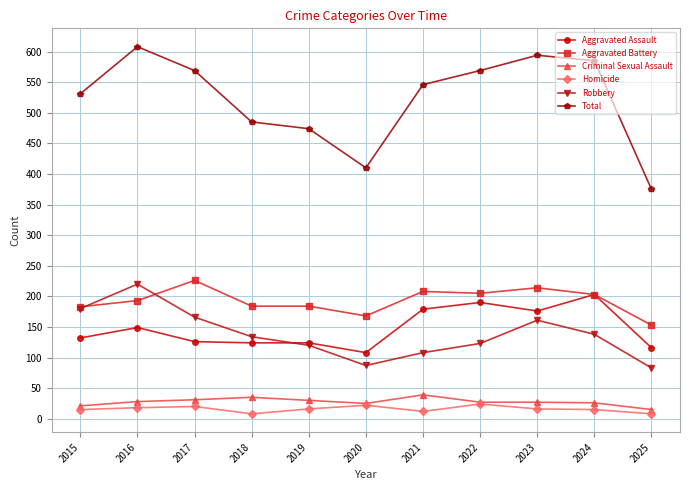

True or false: Robbery and Criminal Sexual Assault cross at least once.

False